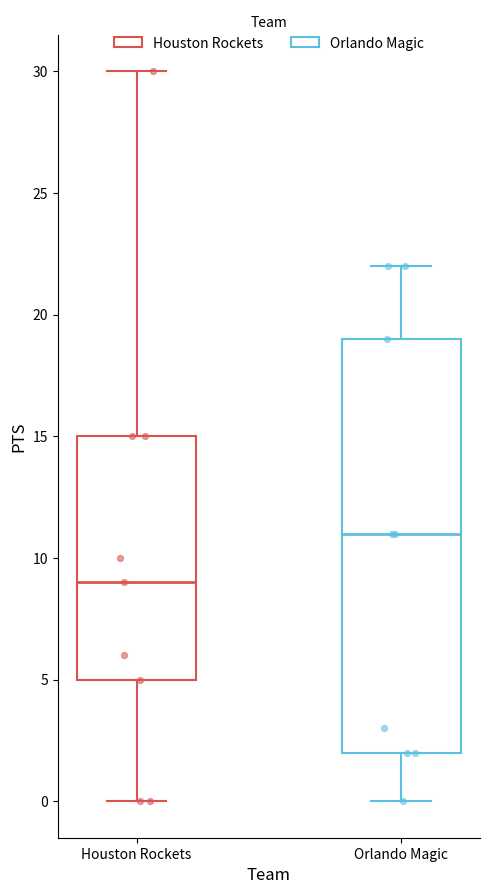

Reading left to right, transcribe this box plot: for each box, give where its median line is, the range the box spans, and where its two whiskers end, as read against the y-axis. The values are not printed on the chart, so give them approximately, as read against the axis.

Houston Rockets: median 9, box 5 to 15, whiskers 0 to 30
Orlando Magic: median 11, box 2 to 19, whiskers 0 to 22